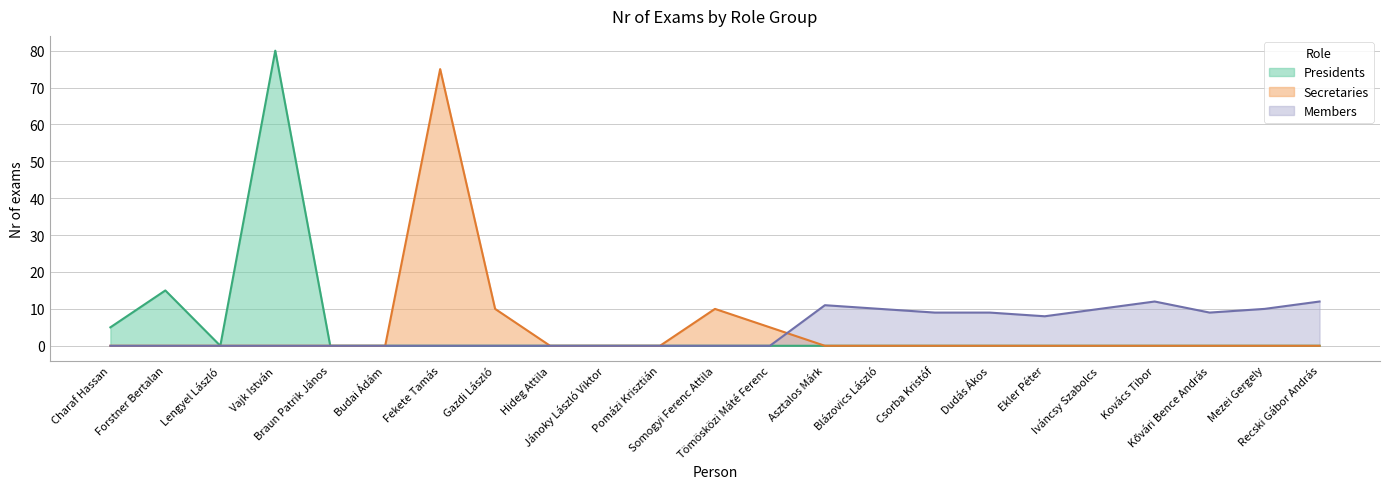

Which series has the widest spread of values?

Presidents